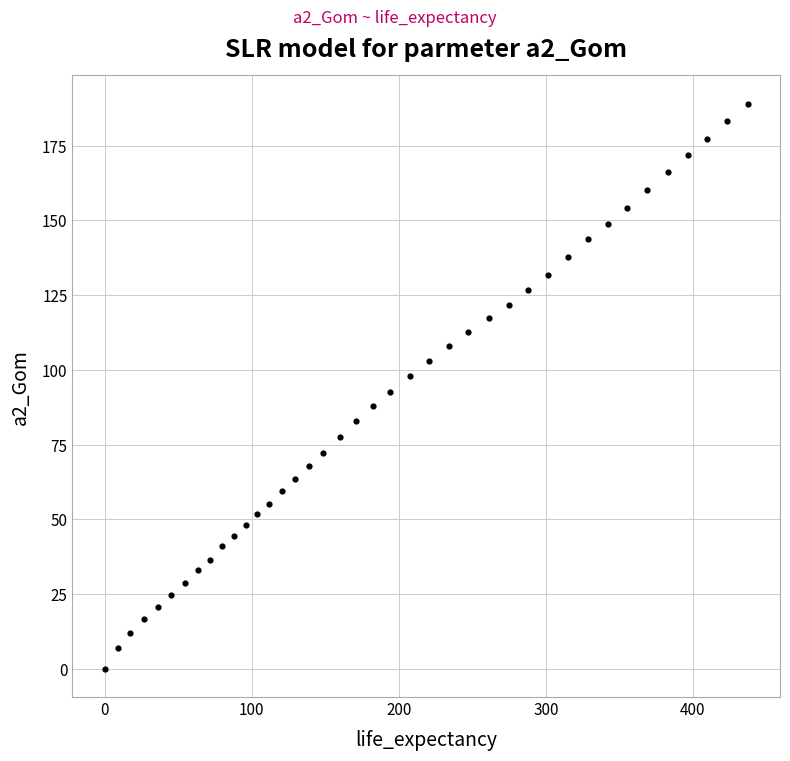

What is the range of Y values (max minus min)?

189.0